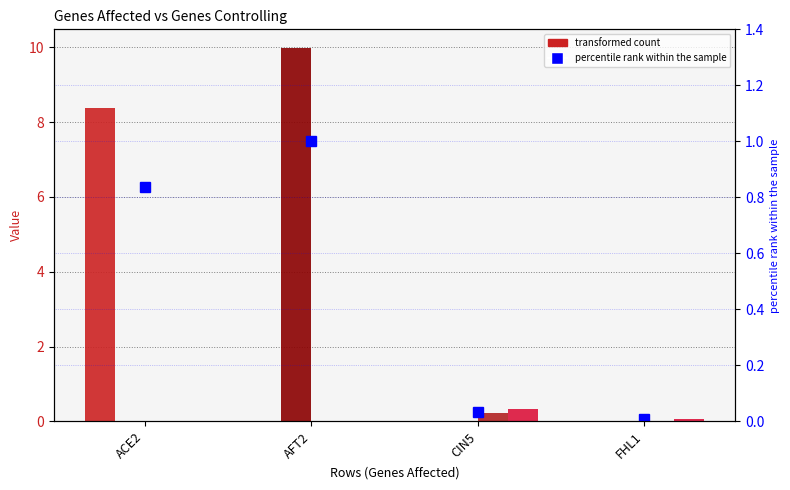

What is the difference between the maximum and second lowest values in the AFT2 series?

10.0